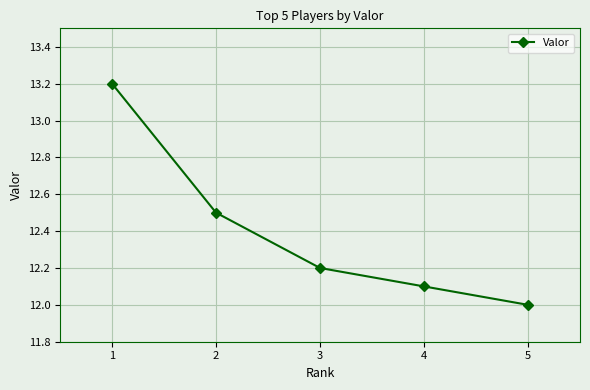

What is the change in value from 4 to 5?

-0.1